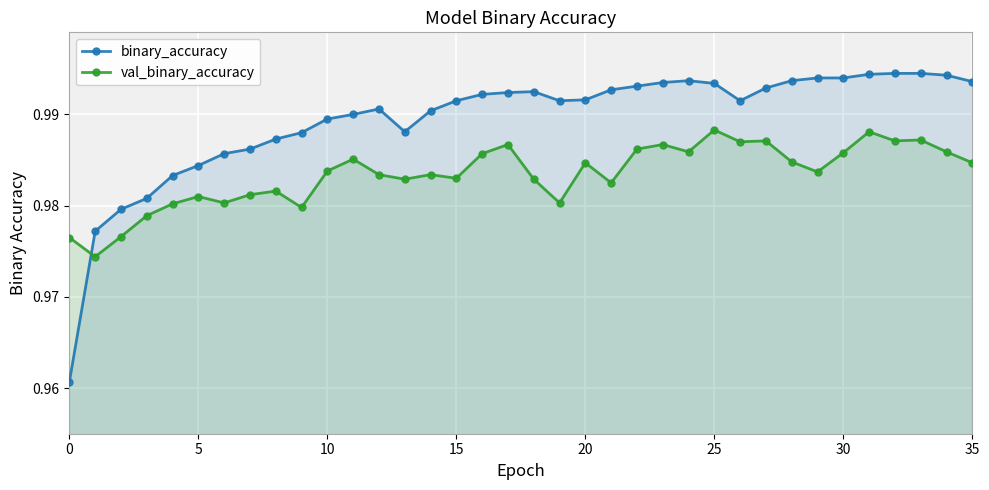

What is the minimum value shown in the chart?

1.0